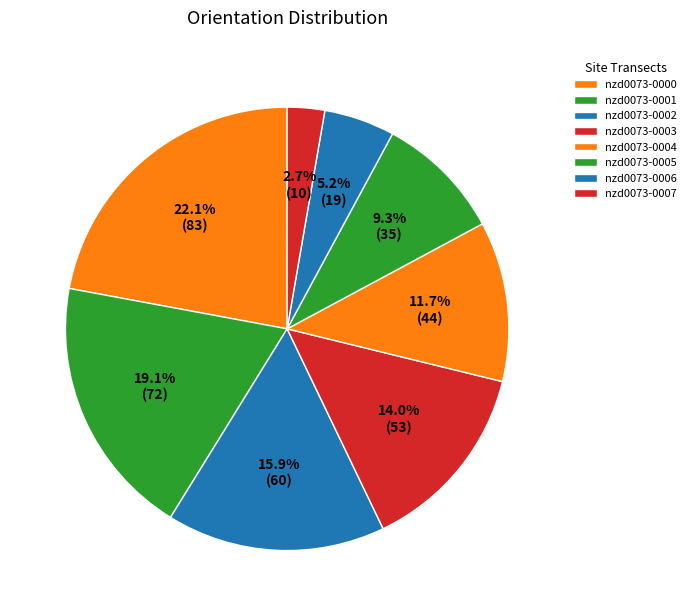

To the nearest percent, what is the difference between the largest and smallest slice percentages?

19%